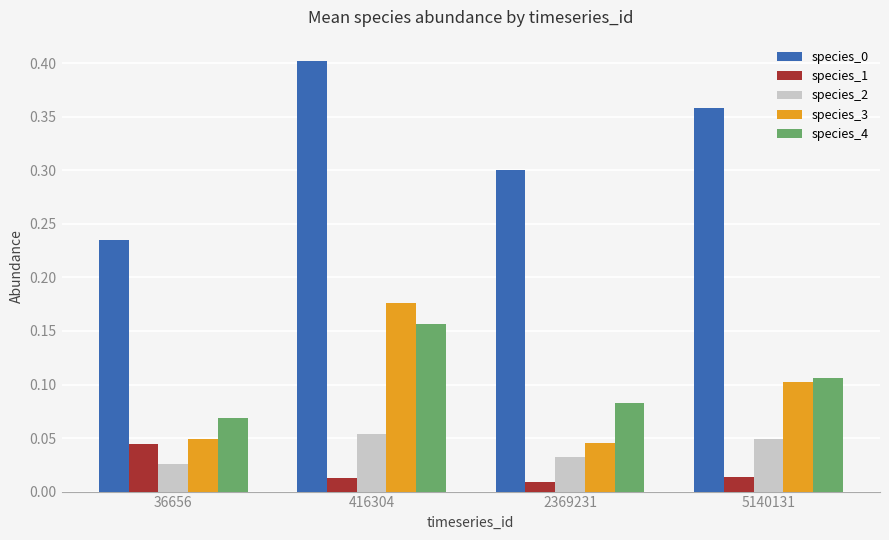

True or false: species_4 has a value of 0.1 at 36656.

True